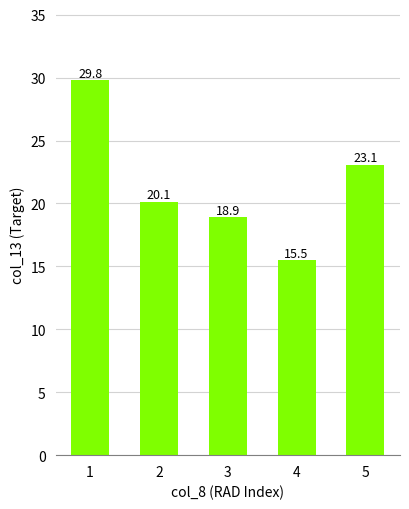

How many series are shown in this chart?

1